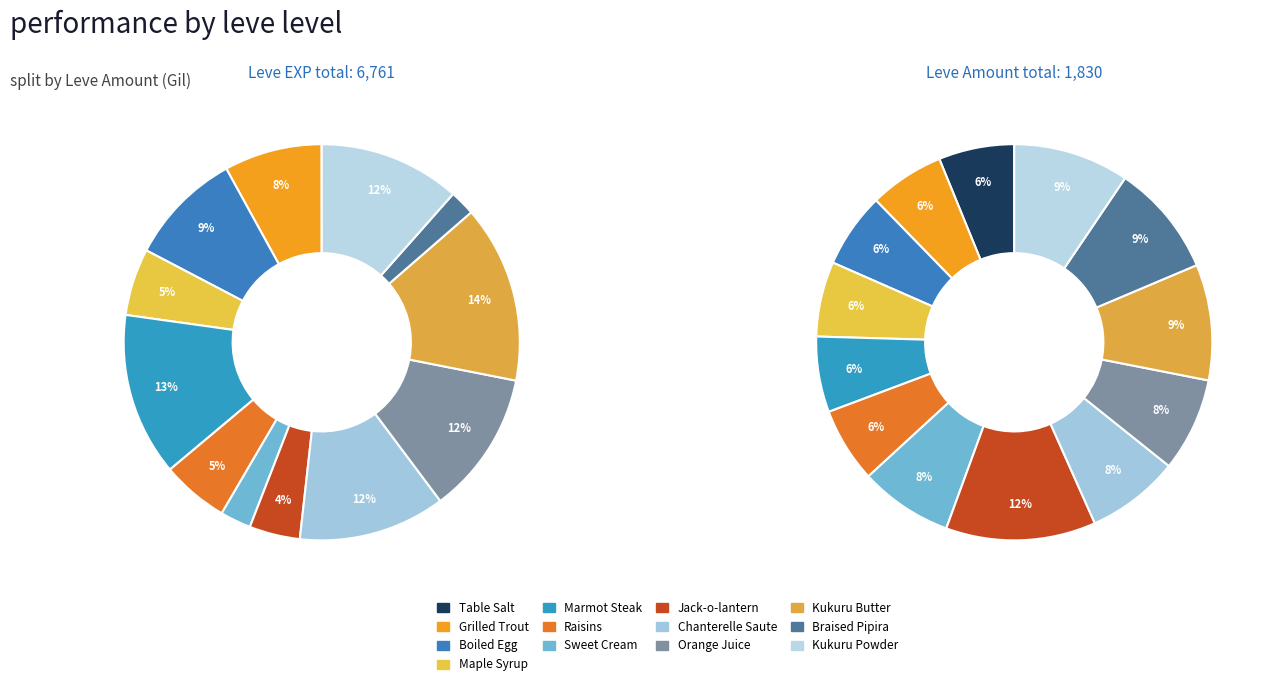

Which slice is the smallest?

Table Salt